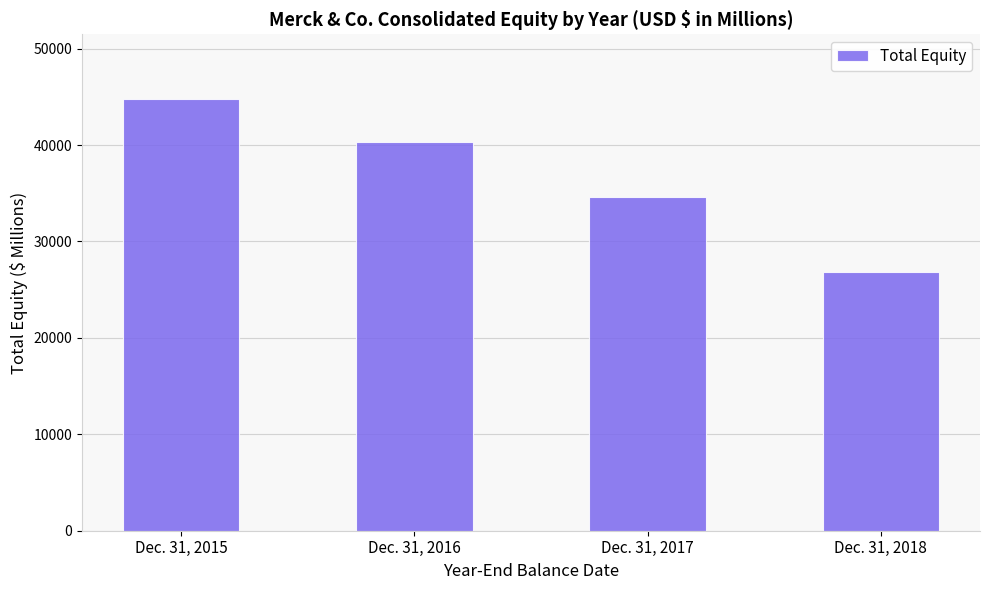

List the labels in order of value, smallest first.

Dec. 31, 2018, Dec. 31, 2017, Dec. 31, 2016, Dec. 31, 2015